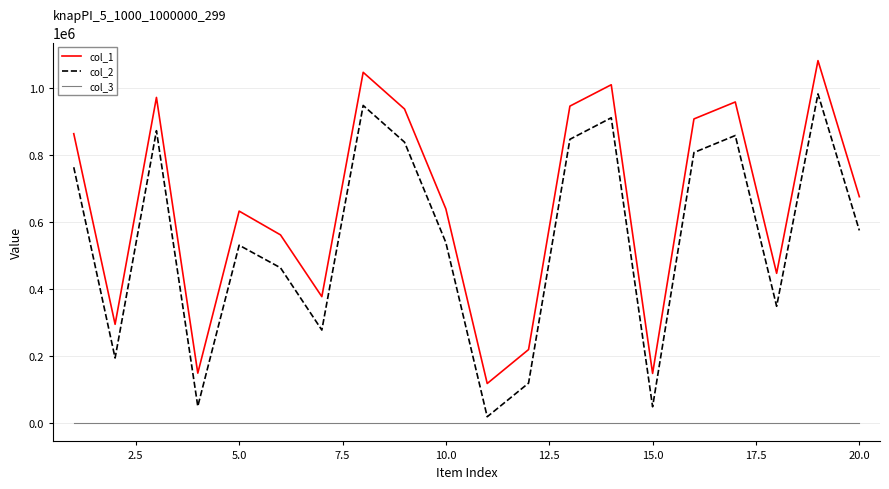

What is the average value of the col_2 series?

549857